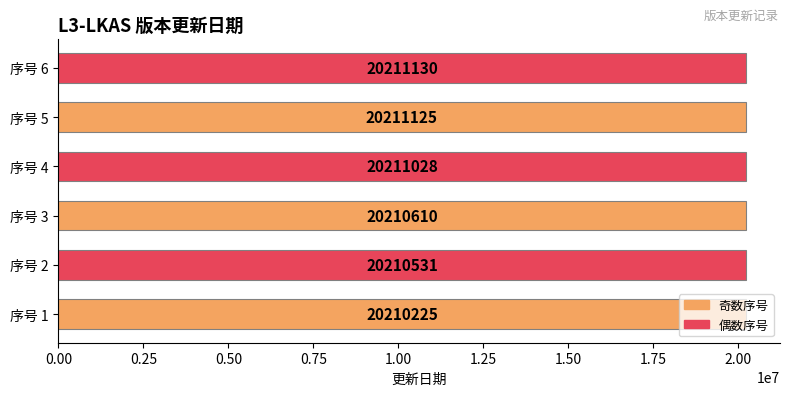

At which label is the value closest to 20210677?

序号 3